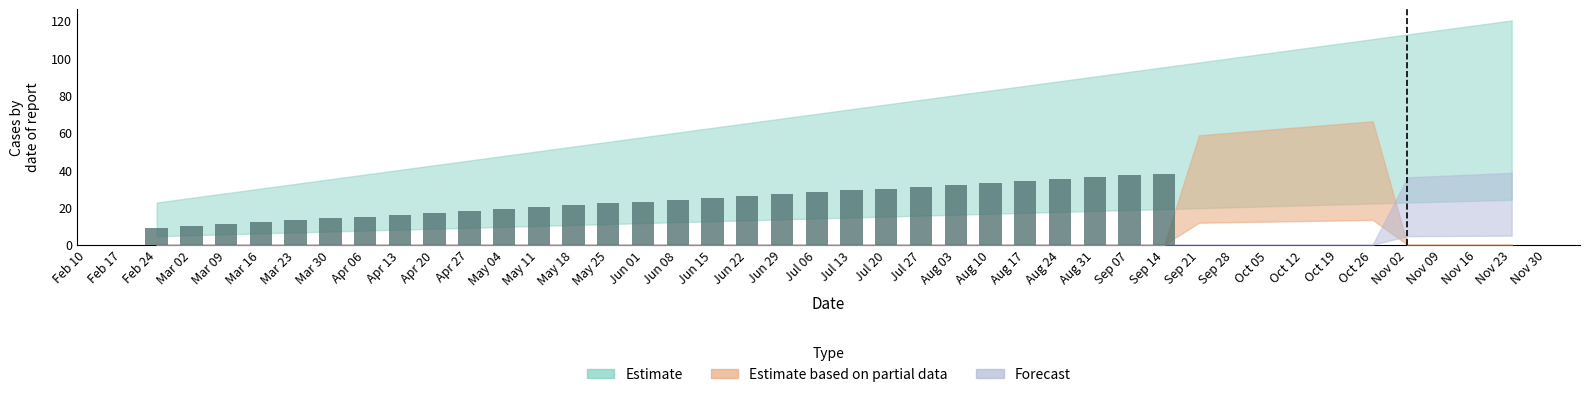

What is the label of the 5th bar from the left?

Mar 23